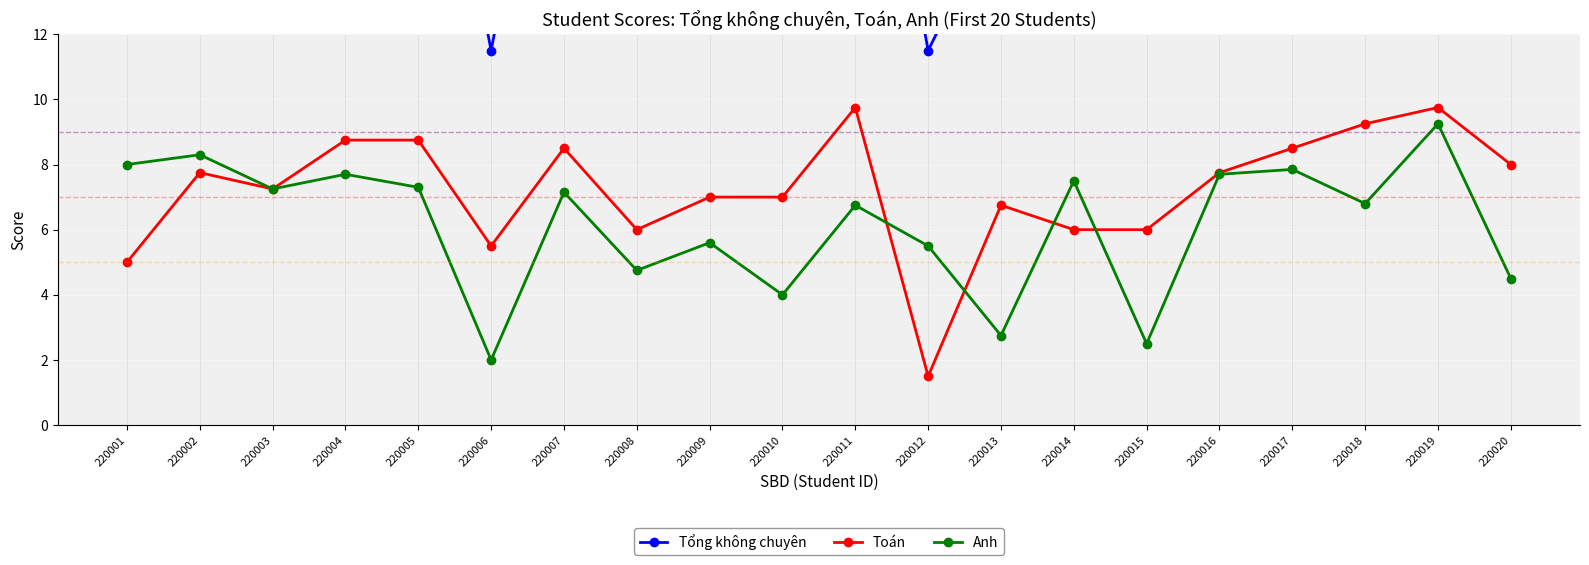

List the labels in order of Anh value, smallest first.

220006, 220015, 220013, 220010, 220020, 220008, 220012, 220009, 220011, 220018, 220007, 220003, 220005, 220014, 220004, 220016, 220017, 220001, 220002, 220019